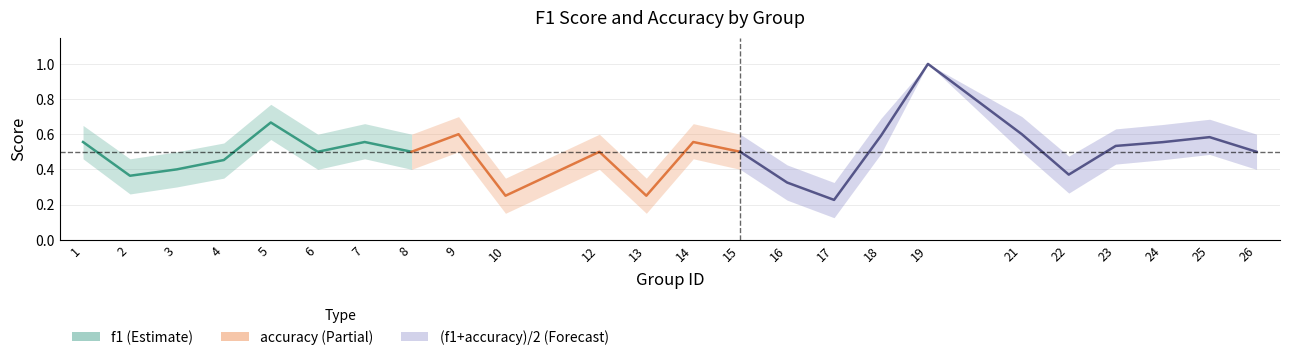

What is the sum of the accuracy values at 8 and 23?

1.0